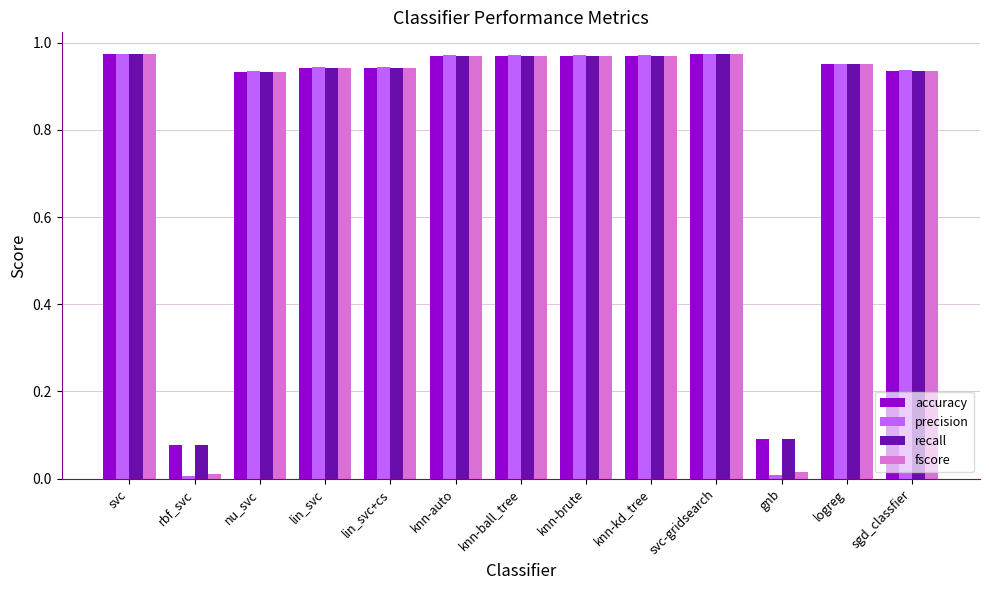

True or false: recall has a value of 0.3 at knn-auto.

False